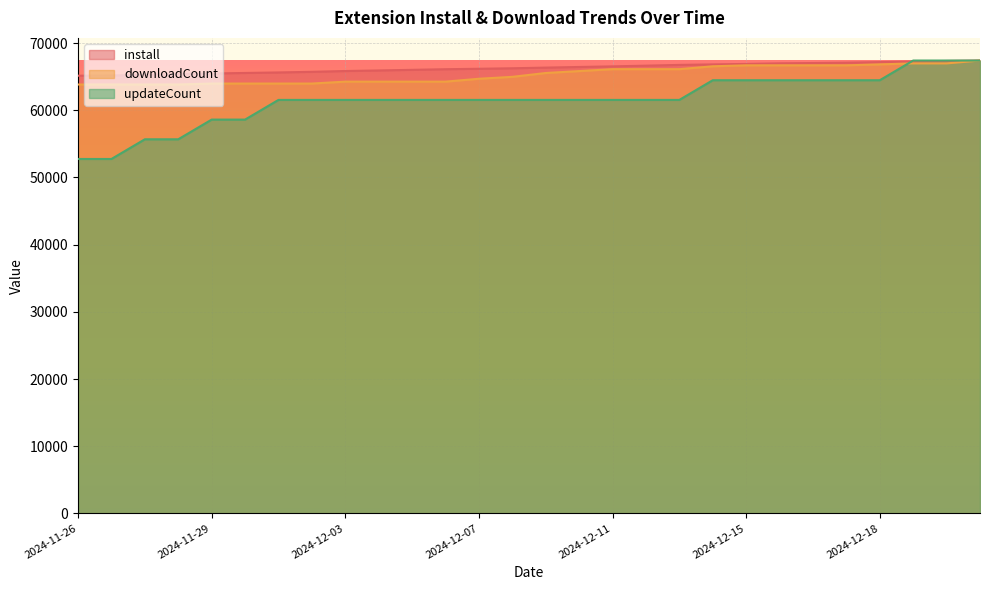

What is the difference between the highest and lowest values at 2024-12-18?

2695.7